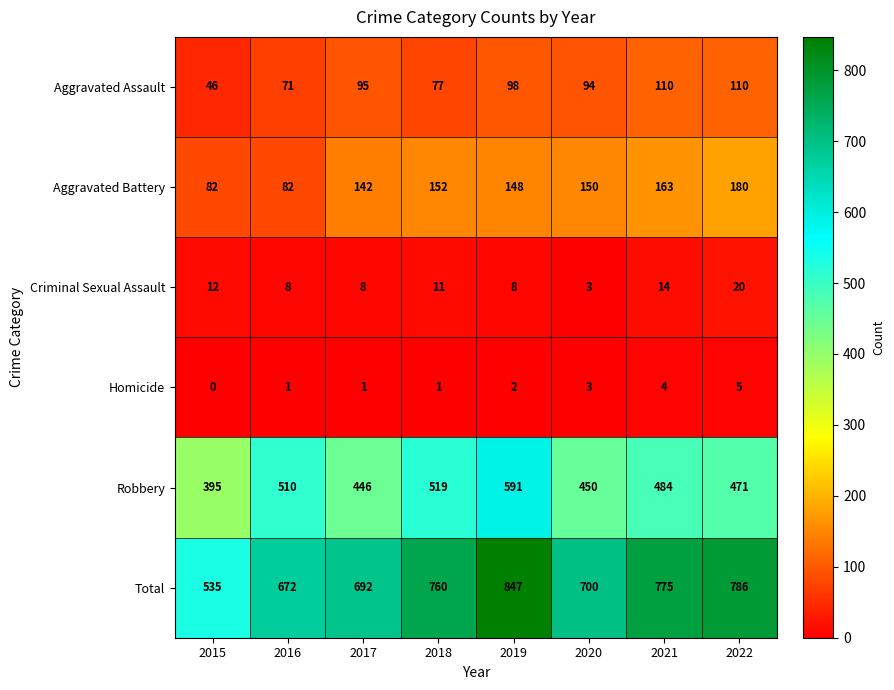

At which label is Homicide closest to 2?

2019